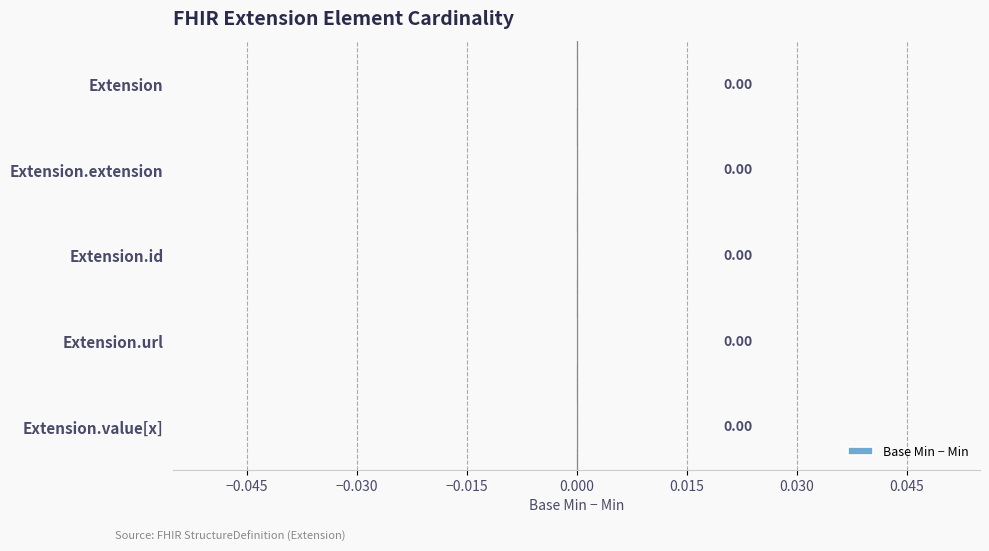

Which label corresponds to the largest value in the chart?

Extension.url